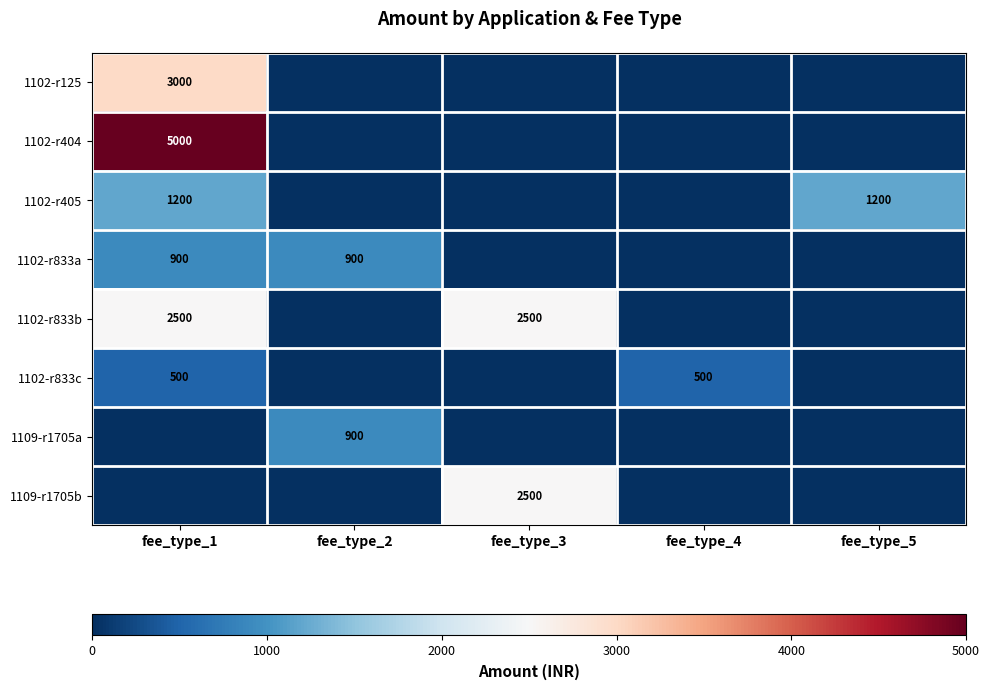

True or false: 1102-r405 has a value of 449 at fee_type_1.

False